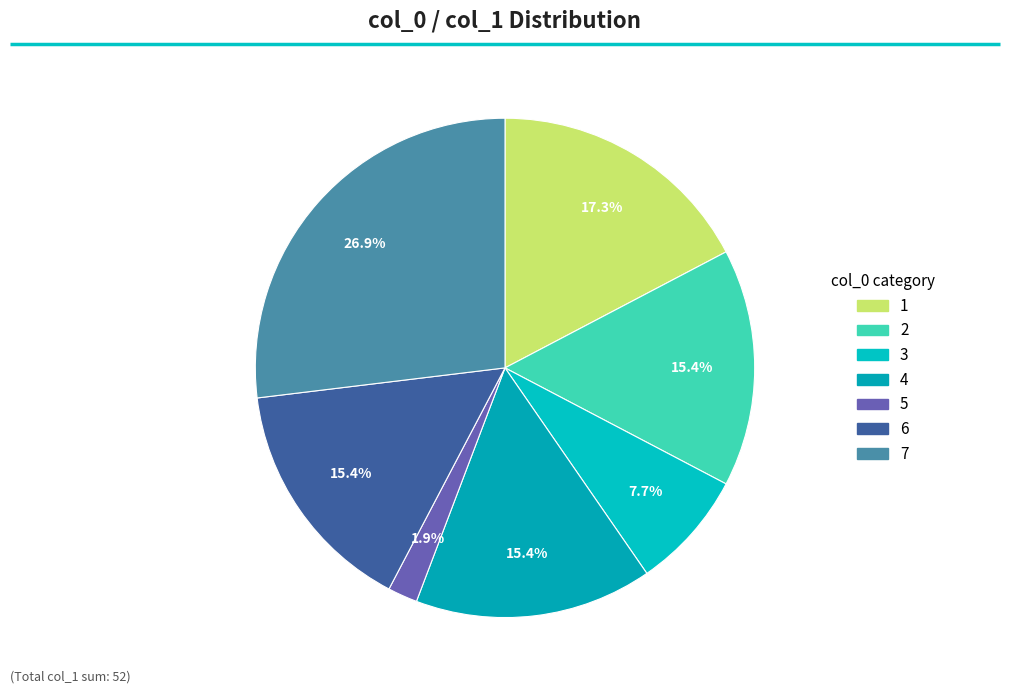

Which has a higher value, 5 or 2?

2